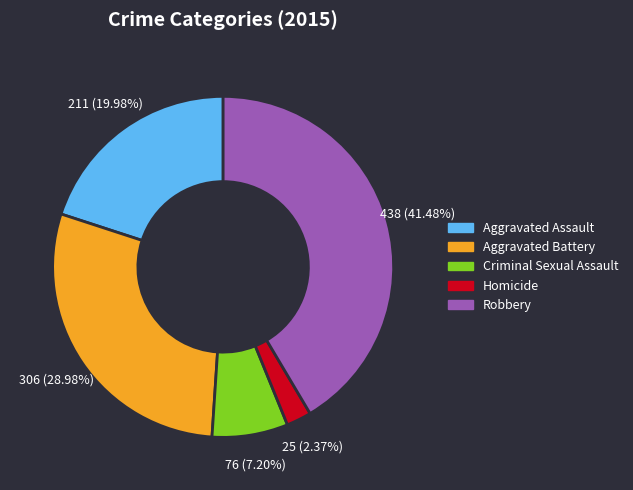

To the nearest percent, what percentage of the pie is Robbery?

41%